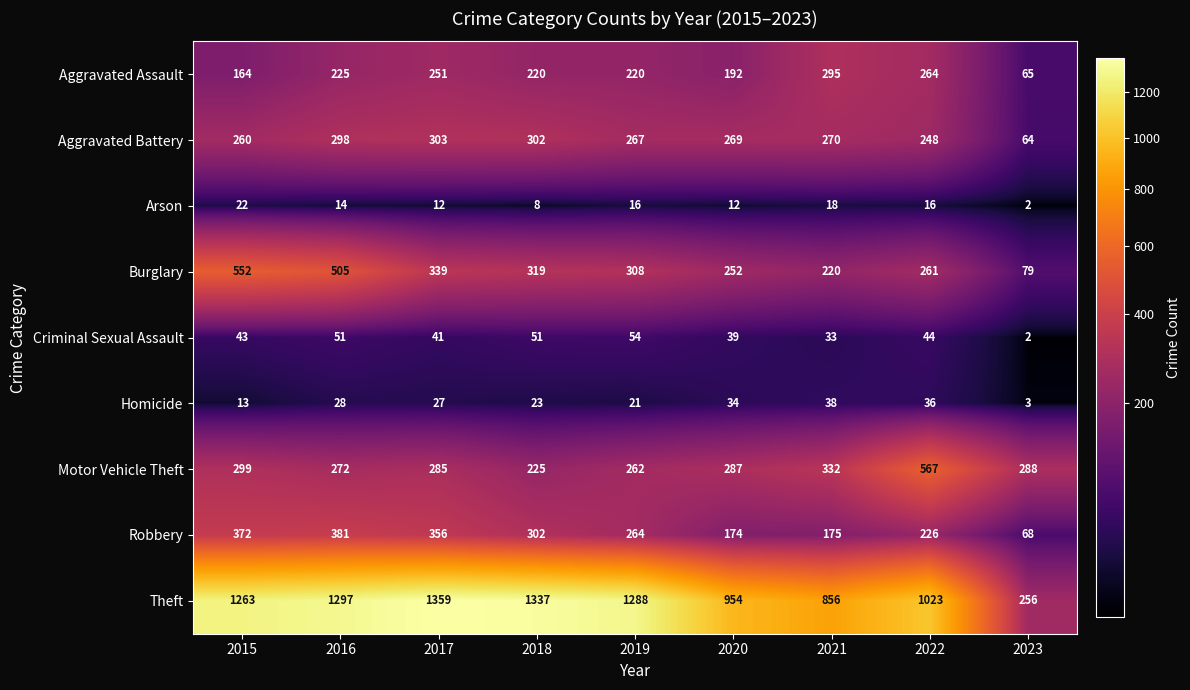

What is the approximate value of Motor Vehicle Theft at 2021, to the nearest 10?

330